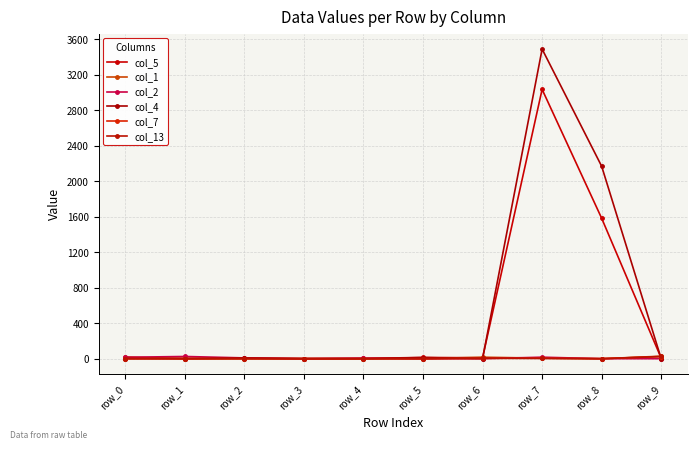

True or false: col_4 and col_7 cross at least once.

True